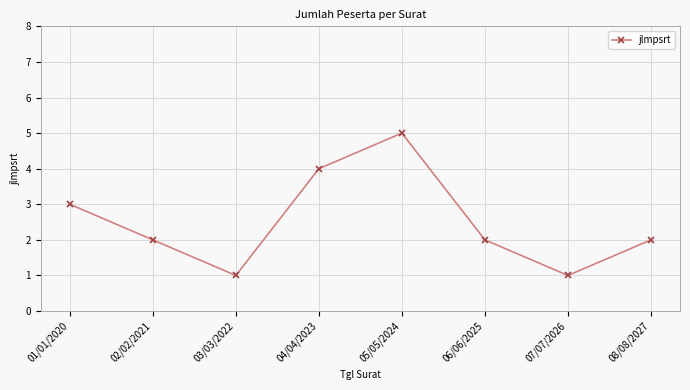

What is the maximum value shown in the chart?

5